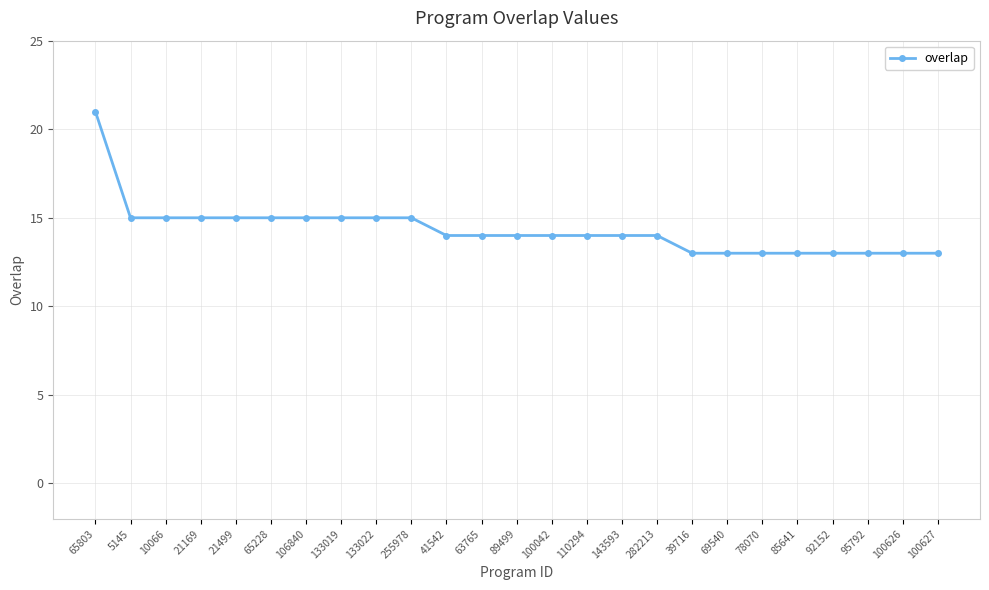

What is the average value?

14